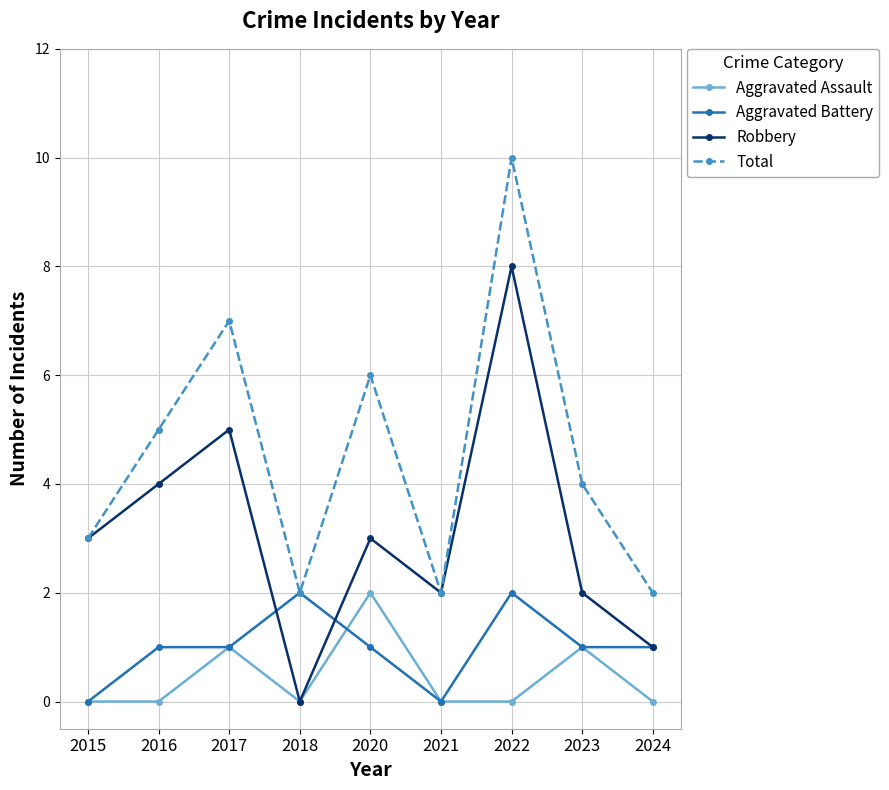

Which series has the largest total across all categories?

Total